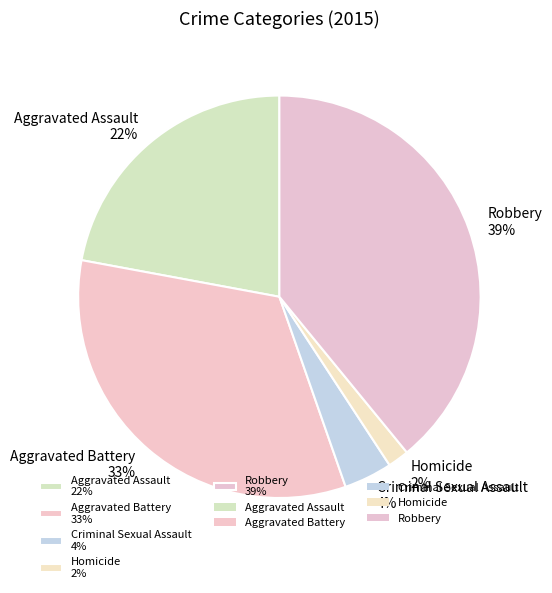

What is the smallest slice in the pie chart?

Homicide